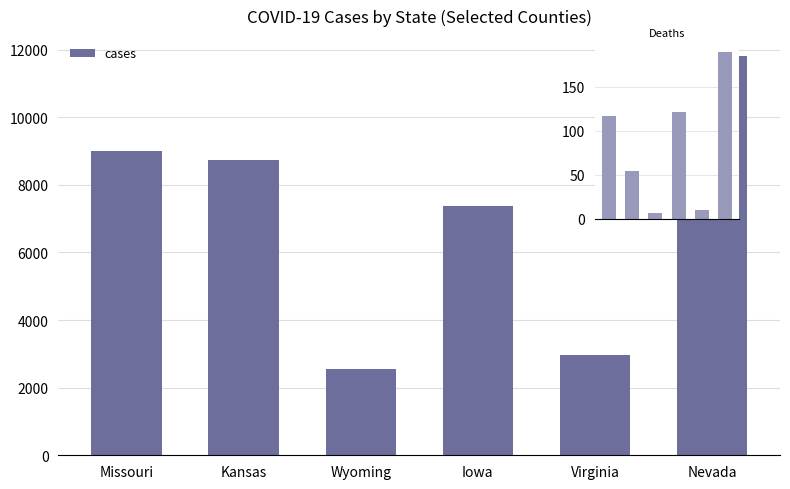

The cases series shows 3820 at Wyoming. True or false?

False